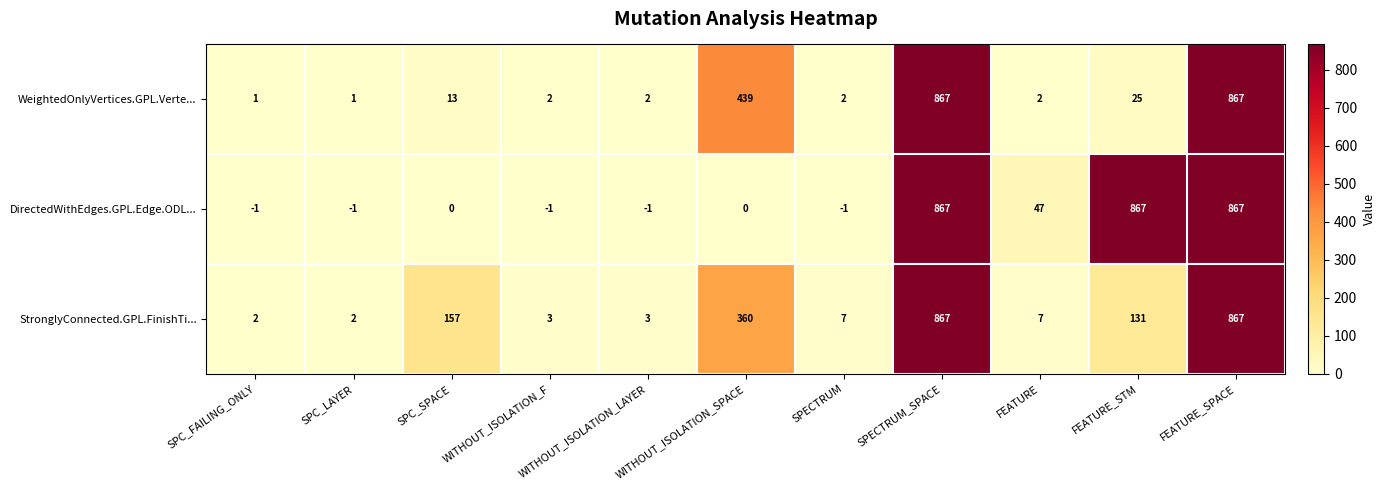

What is the sum of all WeightedOnlyVertices.GPL.Verte... values?

2221